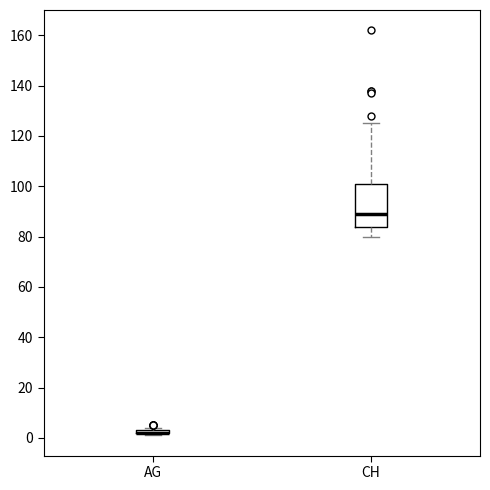

Where is the lower edge of the box for CH on the y-axis? The values are not printed on the chart, so give them approximately, as read against the axis.

84